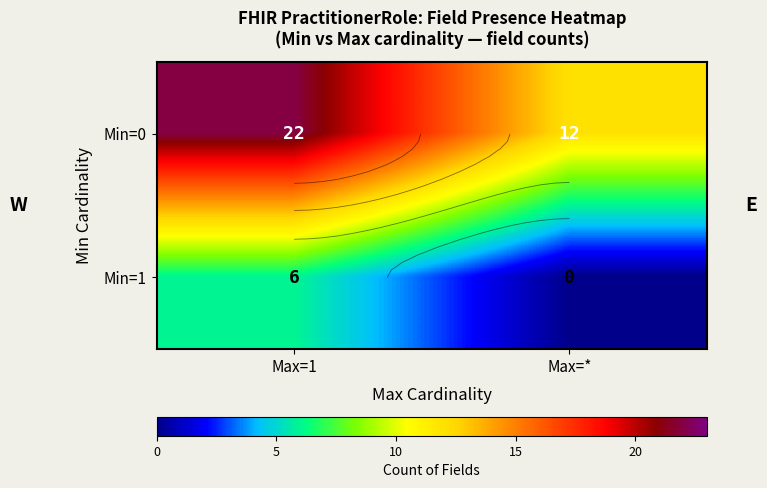

Which category has the highest value in the Min=1 series?

Max=1